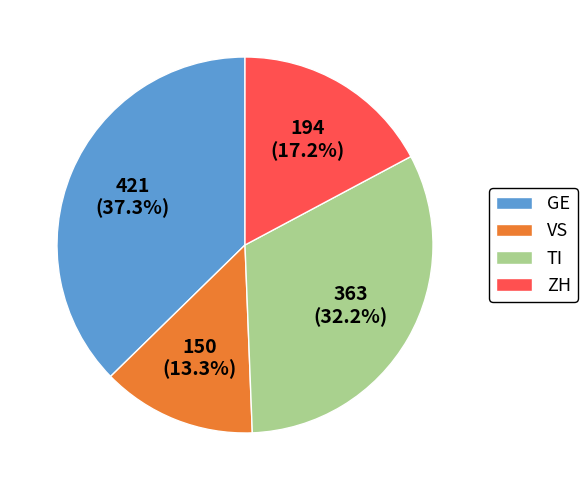

How many segments does this pie chart have?

4